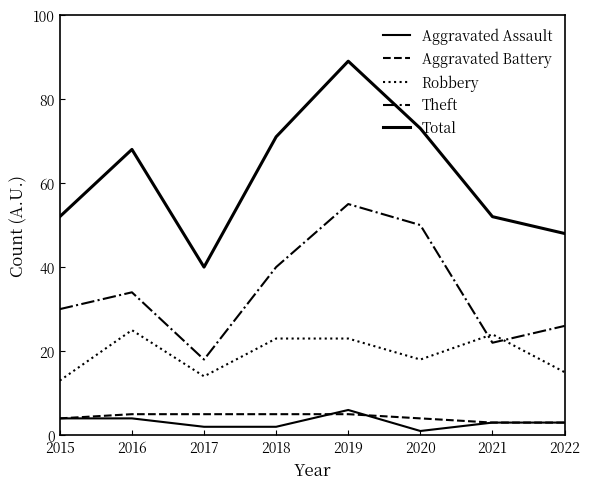

Is it true that Aggravated Assault equals 4 at 2015?

True